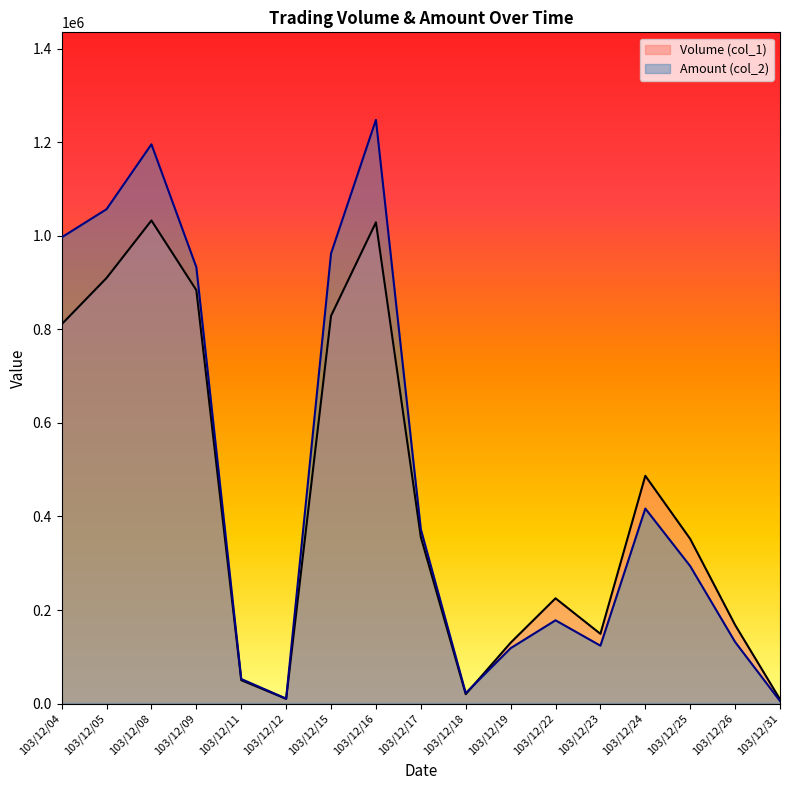

How many data points in Amount (col_2) are less than 293840?

8